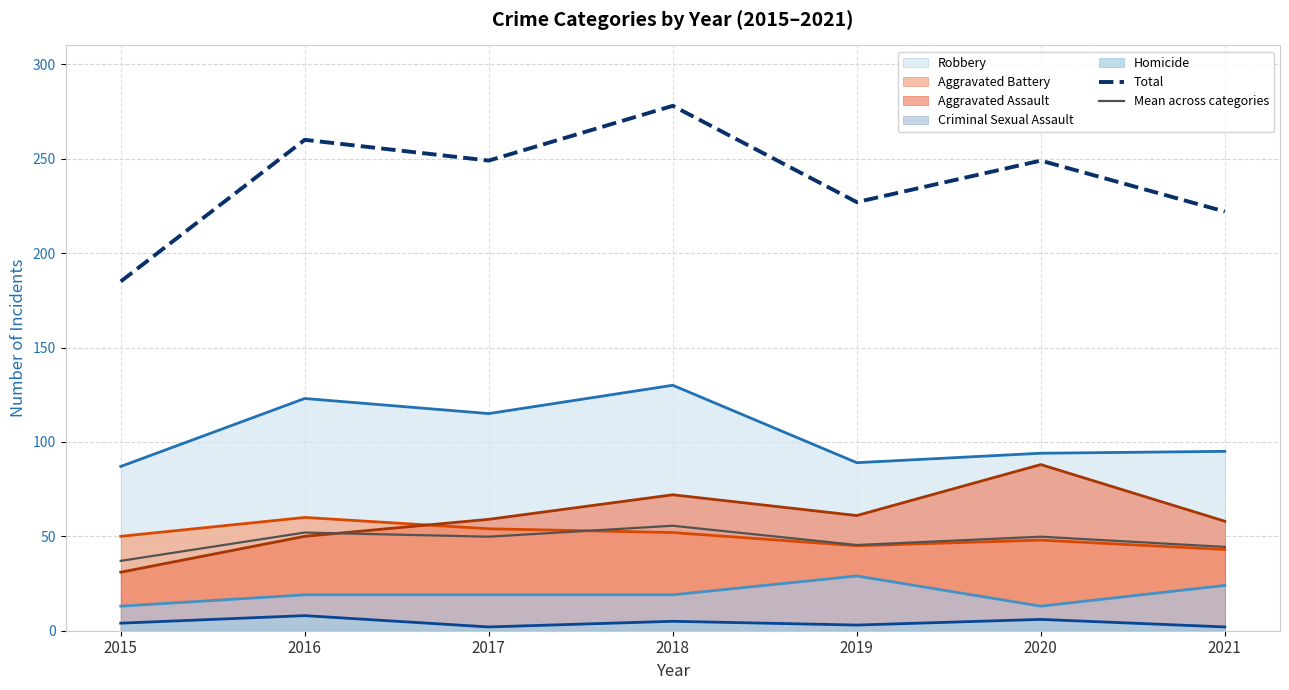

Which series has the largest total across all categories?

Robbery